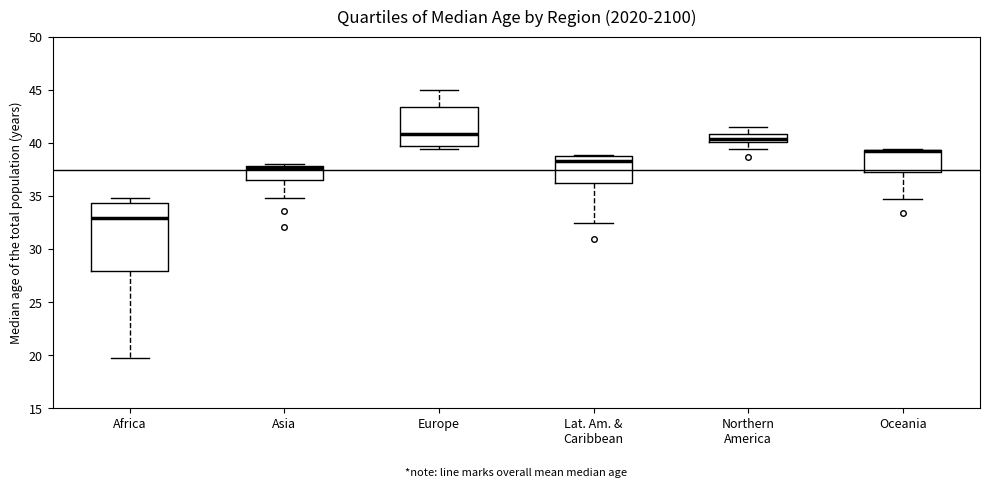

Comparing the boxes themselves (not the whiskers), which one is the tallest?

Africa